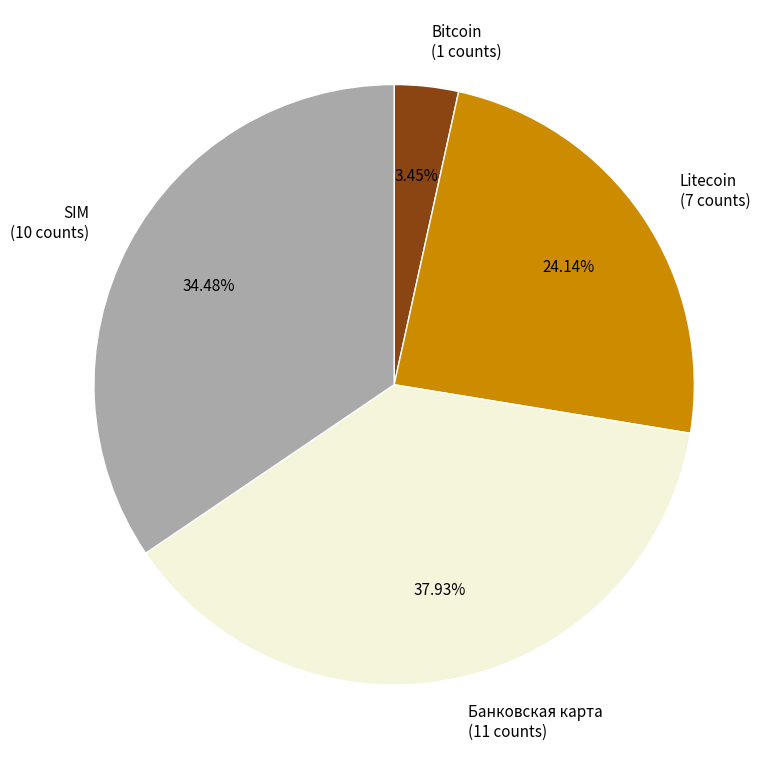

Which has a higher value, Litecoin or SIM?

SIM